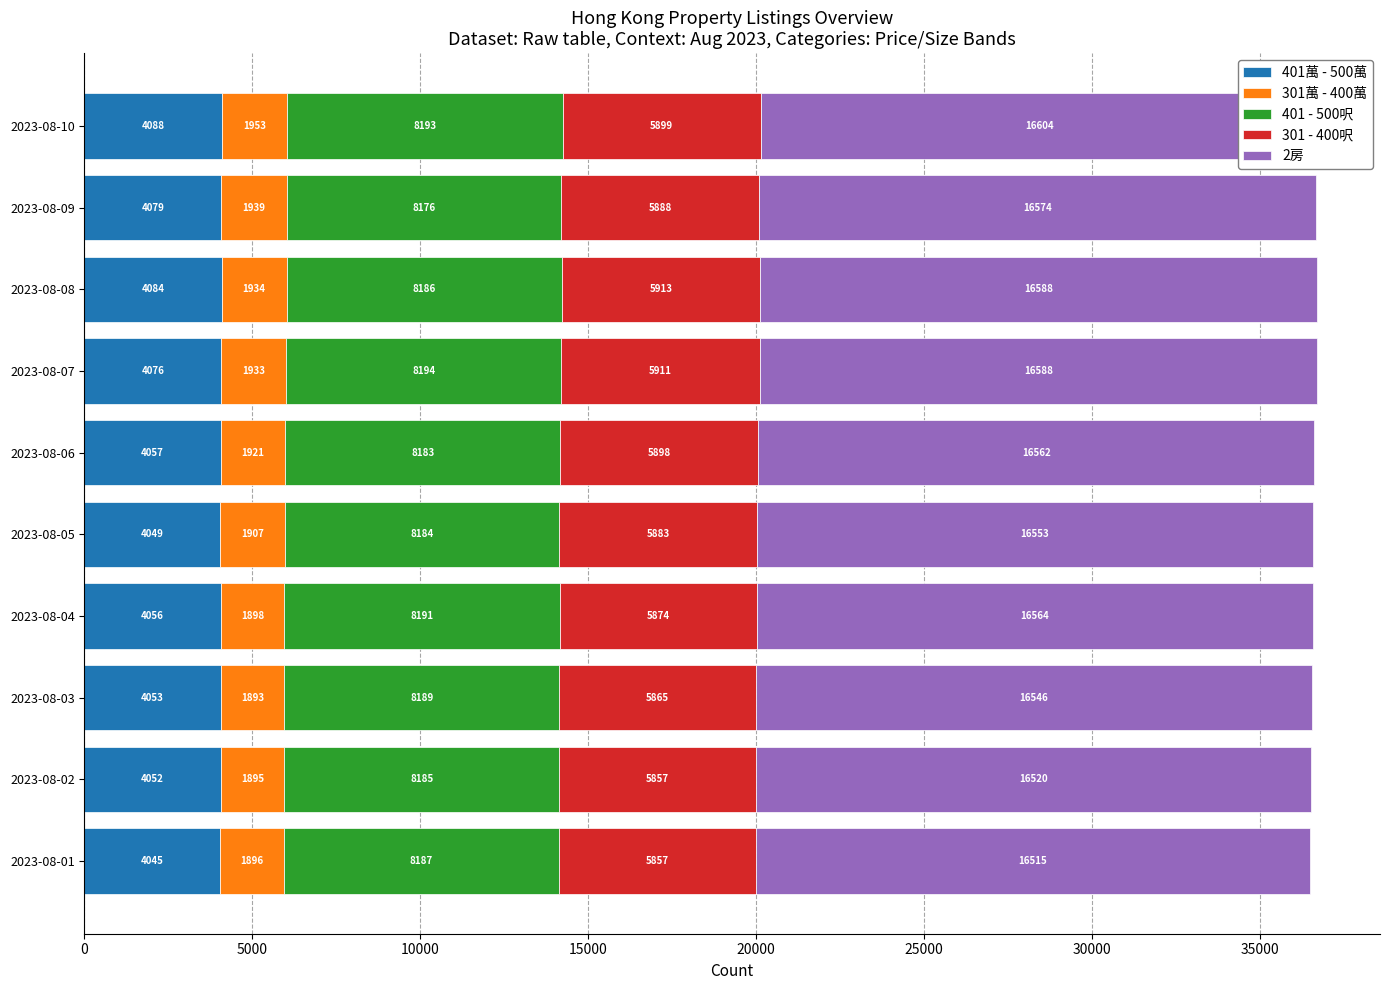

What is the value of the 2房 bar at the 2nd from the left?

16520